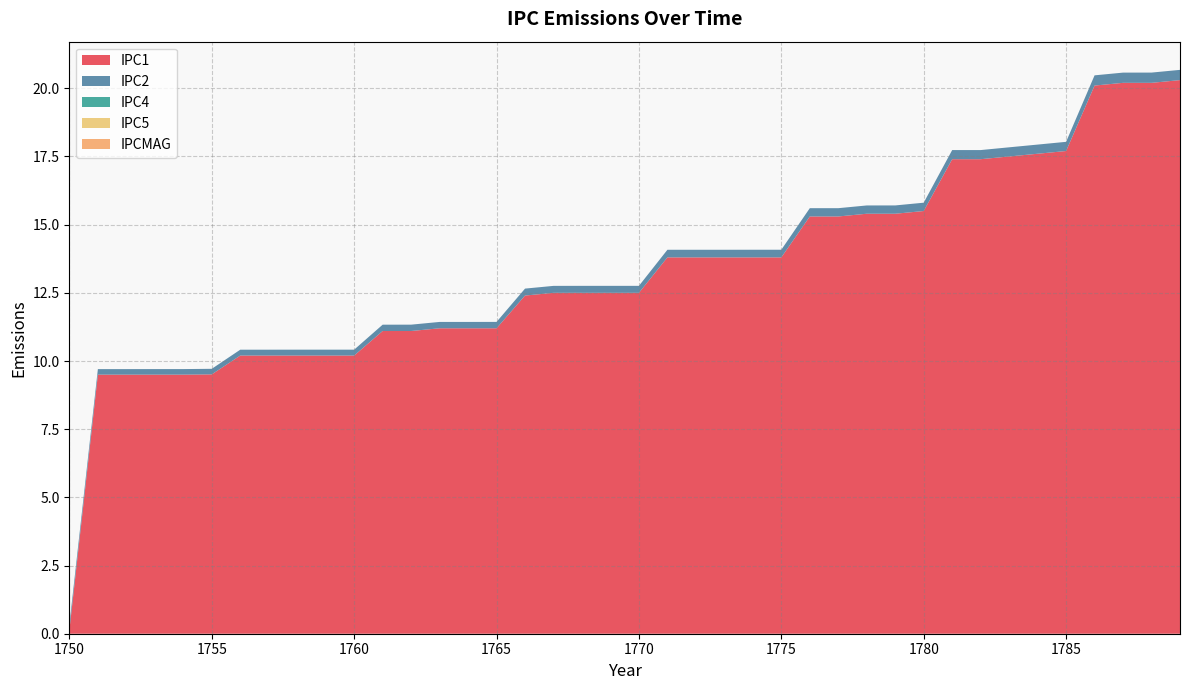

Reading left to right, extract all data points from this chart.

IPC1: 1750=0.1	1751=9.5	1752=9.5	1753=9.5	1754=9.5	1755=9.5	1756=10.2	1757=10.2	1758=10.2	1759=10.2	1760=10.2	1761=11.1	1762=11.1	1763=11.2	1764=11.2	1765=11.2	1766=12.4	1767=12.5	1768=12.5	1769=12.5	1770=12.5	1771=13.8	1772=13.8	1773=13.8	1774=13.8	1775=13.8	1776=15.3	1777=15.3	1778=15.4	1779=15.4	1780=15.5	1781=17.4	1782=17.4	1783=17.5	1784=17.6	1785=17.7	1786=20.1	1787=20.2	1788=20.2	1789=20.3
IPC2: 1750=0.2	1751=0.2	1752=0.2	1753=0.2	1754=0.2	1755=0.2	1756=0.2	1757=0.2	1758=0.2	1759=0.2	1760=0.2	1761=0.2	1762=0.2	1763=0.2	1764=0.2	1765=0.2	1766=0.3	1767=0.3	1768=0.3	1769=0.3	1770=0.3	1771=0.3	1772=0.3	1773=0.3	1774=0.3	1775=0.3	1776=0.3	1777=0.3	1778=0.3	1779=0.3	1780=0.3	1781=0.3	1782=0.3	1783=0.3	1784=0.3	1785=0.3	1786=0.4	1787=0.4	1788=0.4	1789=0.4
IPC4: 1750=0.0	1751=0.0	1752=0.0	1753=0.0	1754=0.0	1755=0.0	1756=0.0	1757=0.0	1758=0.0	1759=0.0	1760=0.0	1761=0.0	1762=0.0	1763=0.0	1764=0.0	1765=0.0	1766=0.0	1767=0.0	1768=0.0	1769=0.0	1770=0.0	1771=0.0	1772=0.0	1773=0.0	1774=0.0	1775=0.0	1776=0.0	1777=0.0	1778=0.0	1779=0.0	1780=0.0	1781=0.0	1782=0.0	1783=0.0	1784=0.0	1785=0.0	1786=0.0	1787=0.0	1788=0.0	1789=0.0
IPC5: 1750=0.0	1751=0.0	1752=0.0	1753=0.0	1754=0.0	1755=0.0	1756=0.0	1757=0.0	1758=0.0	1759=0.0	1760=0.0	1761=0.0	1762=0.0	1763=0.0	1764=0.0	1765=0.0	1766=0.0	1767=0.0	1768=0.0	1769=0.0	1770=0.0	1771=0.0	1772=0.0	1773=0.0	1774=0.0	1775=0.0	1776=0.0	1777=0.0	1778=0.0	1779=0.0	1780=0.0	1781=0.0	1782=0.0	1783=0.0	1784=0.0	1785=0.0	1786=0.0	1787=0.0	1788=0.0	1789=0.0
IPCMAG: 1750=0.0	1751=0.0	1752=0.0	1753=0.0	1754=0.0	1755=0.0	1756=0.0	1757=0.0	1758=0.0	1759=0.0	1760=0.0	1761=0.0	1762=0.0	1763=0.0	1764=0.0	1765=0.0	1766=0.0	1767=0.0	1768=0.0	1769=0.0	1770=0.0	1771=0.0	1772=0.0	1773=0.0	1774=0.0	1775=0.0	1776=0.0	1777=0.0	1778=0.0	1779=0.0	1780=0.0	1781=0.0	1782=0.0	1783=0.0	1784=0.0	1785=0.0	1786=0.0	1787=0.0	1788=0.0	1789=0.0